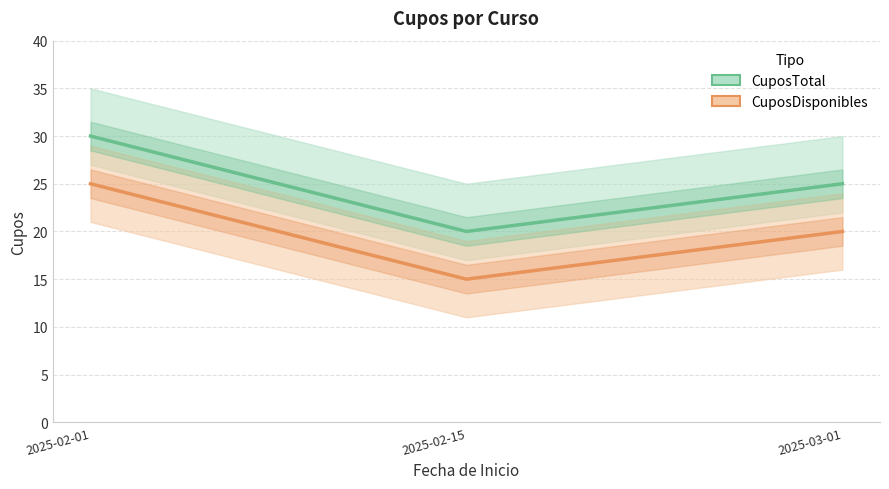

How many distinct data groups are displayed?

2